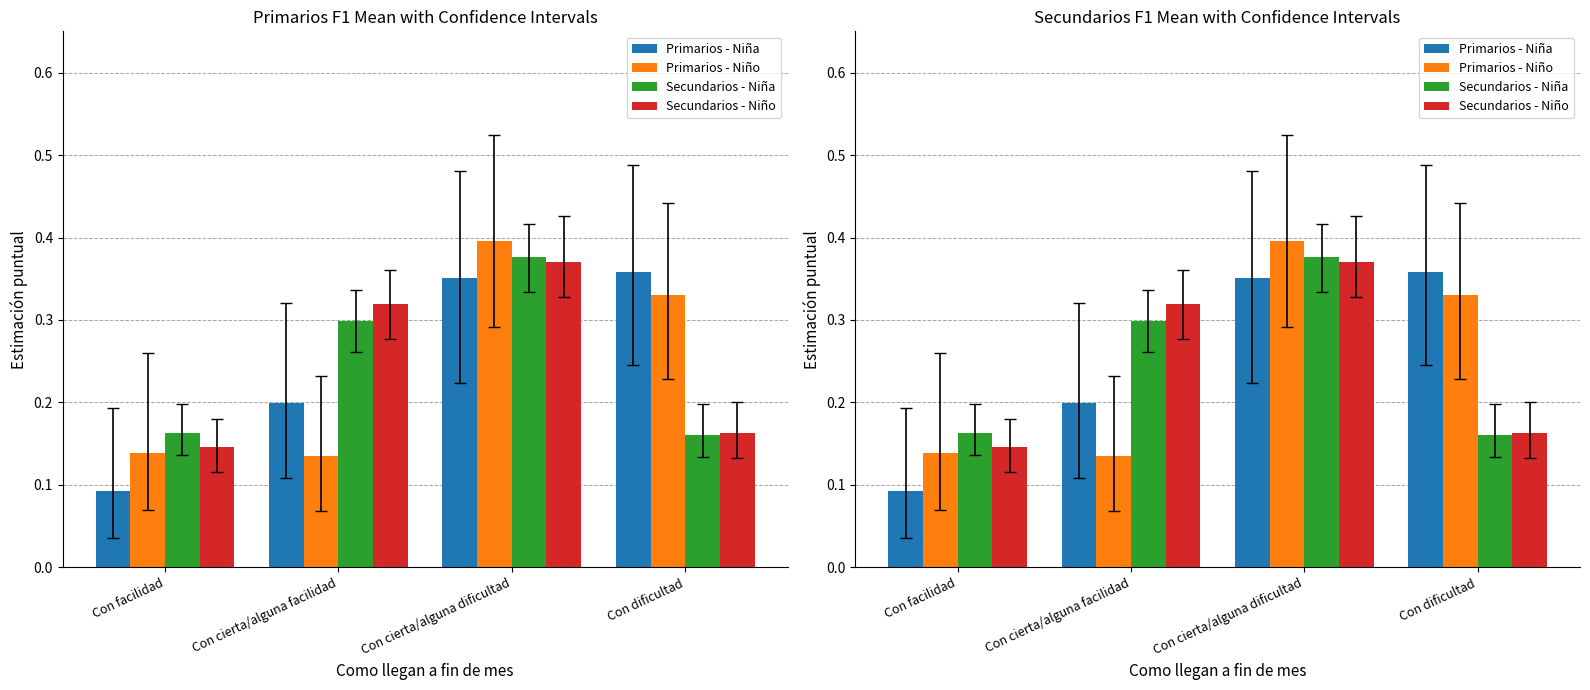

The value of Secundarios - Niña at Con cierta/alguna dificultad is 0.4. True or false?

True